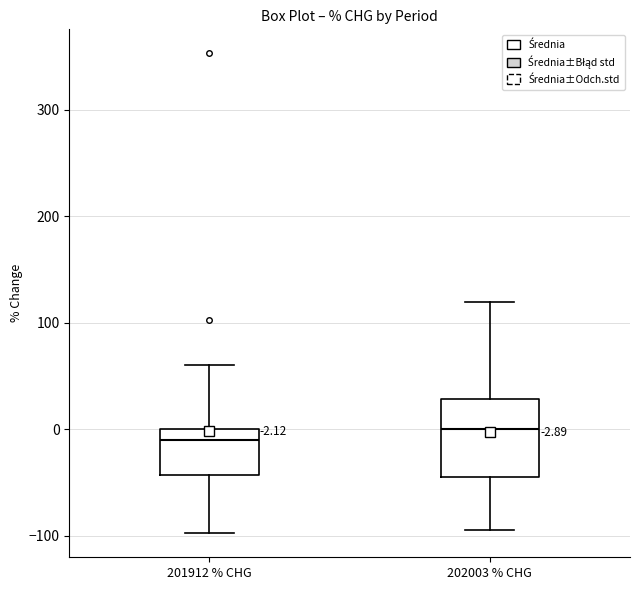

Which box is the tallest, from its lower edge to its upper edge?

202003 % CHG